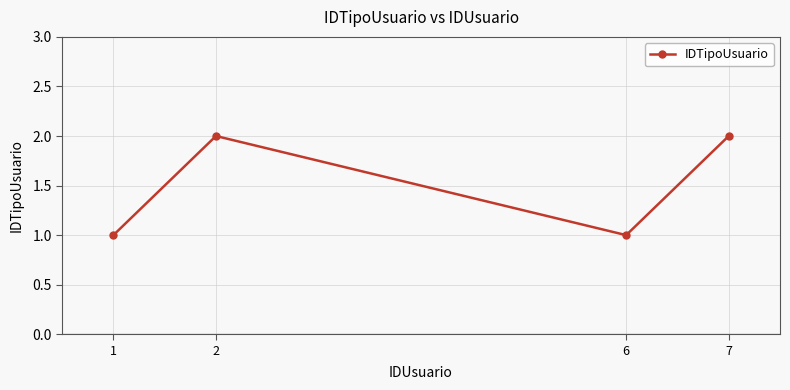

What is the sum of all values?

6